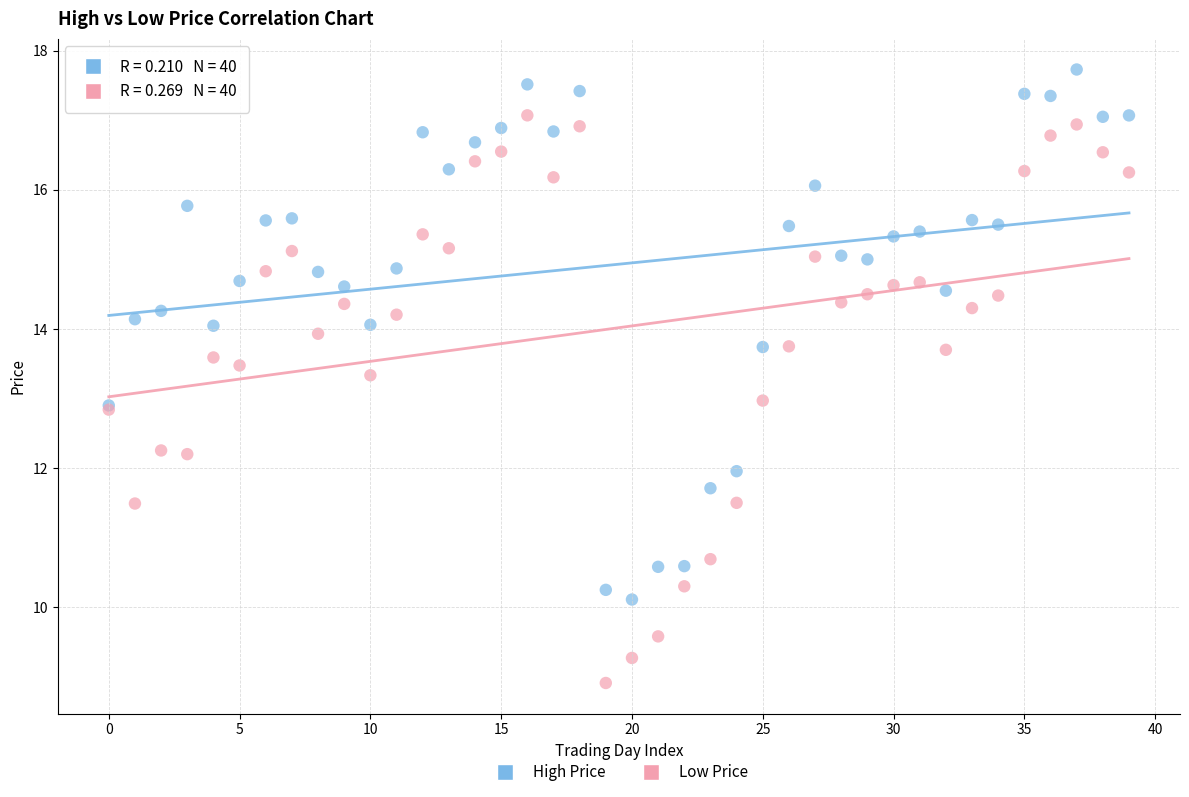

Which series has the widest spread of Y values?

Low Price